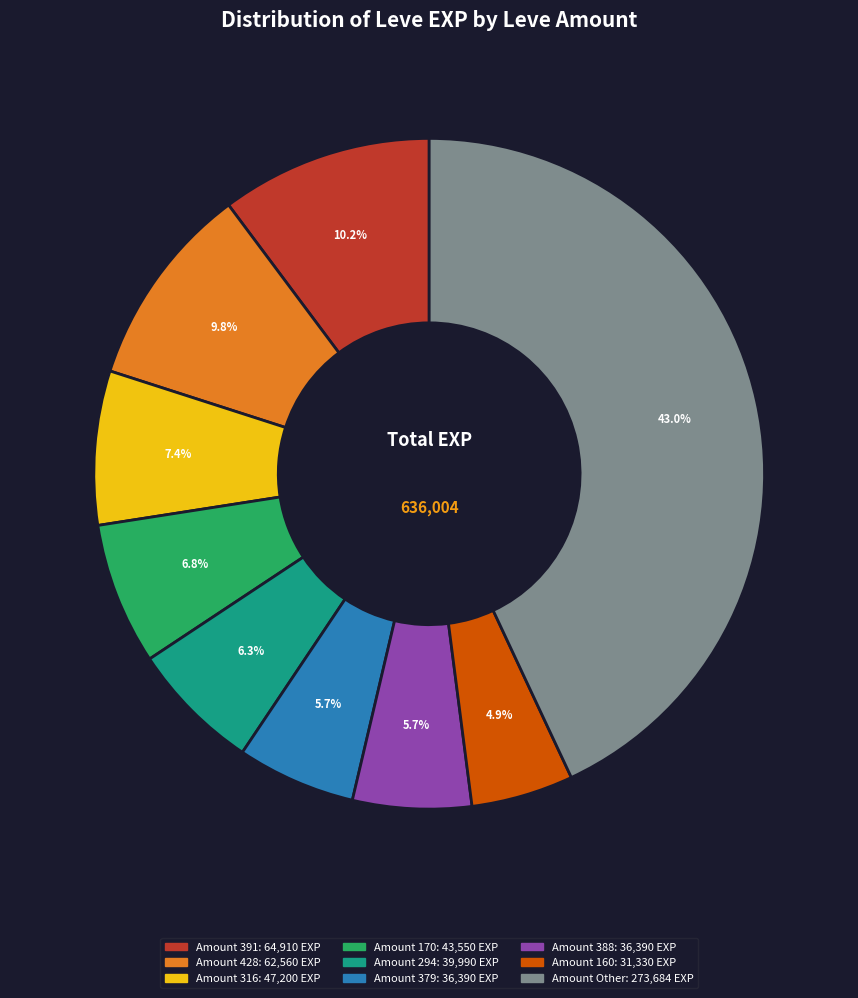

Does any single category account for the majority?

No